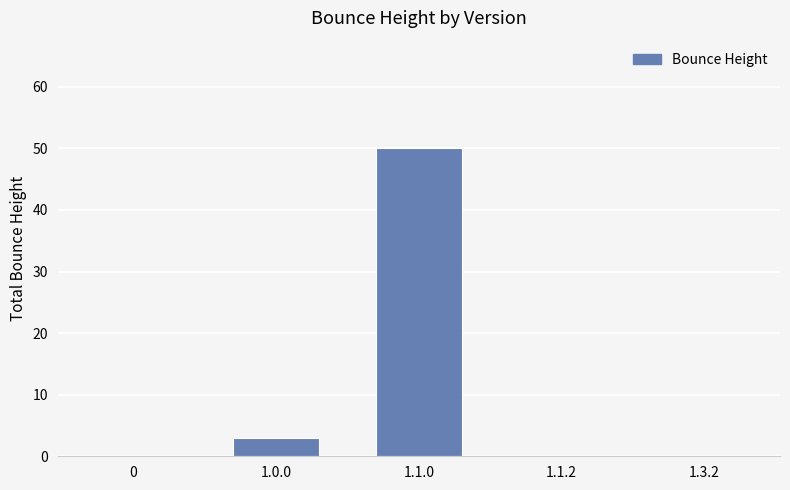

What is the maximum value shown in the chart?

50